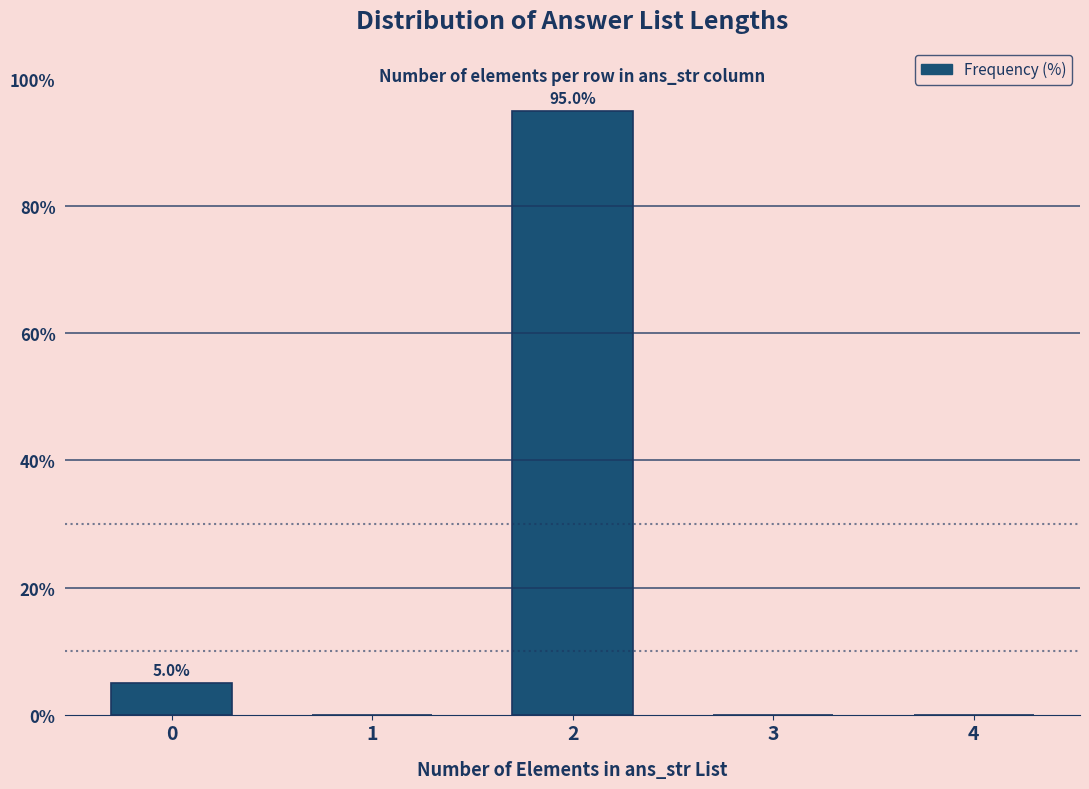

Reading left to right, transcribe all the data shown in this chart.

0=5	1=0	2=95	3=0	4=0